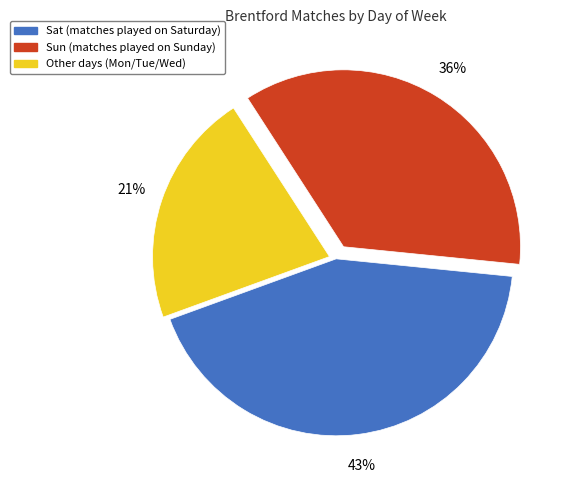

Combined, do Sun and Other account for over 50%?

Yes